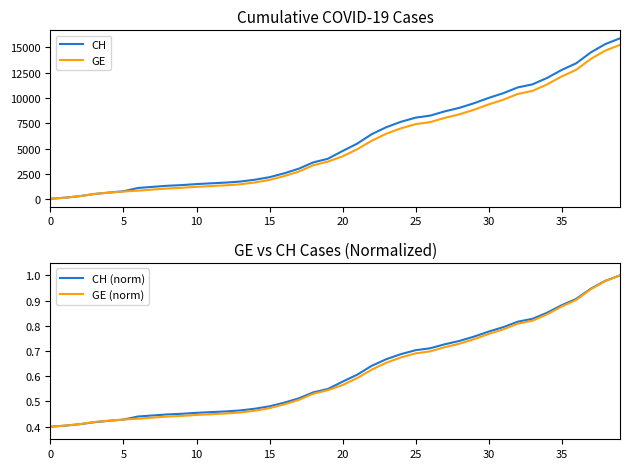

What is the sum of all CH values?

233436